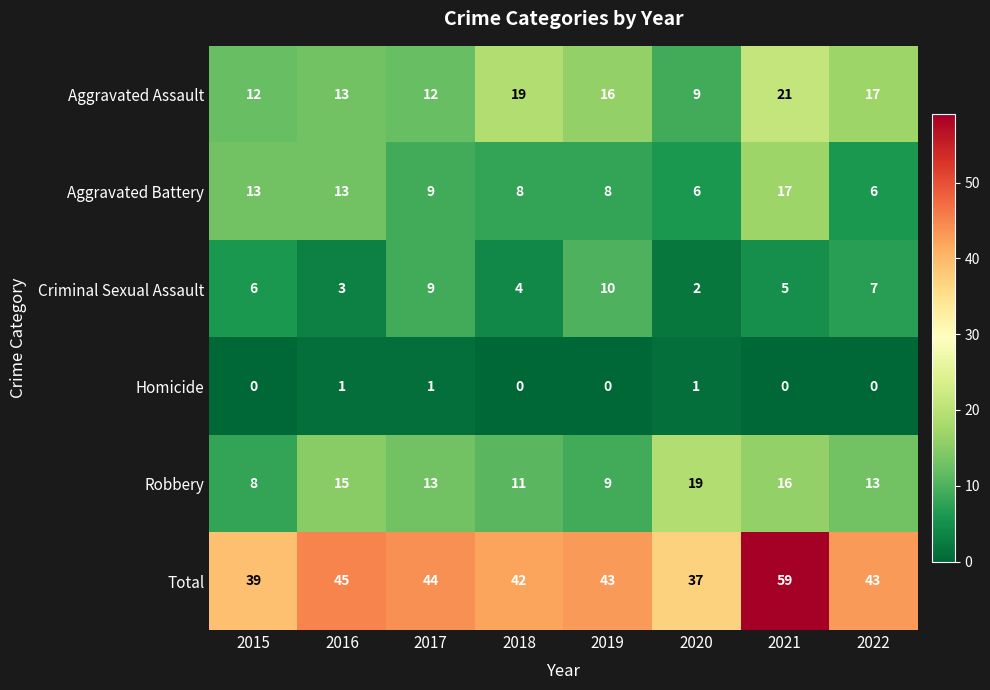

True or false: Homicide has a value of 1 at 2016.

True